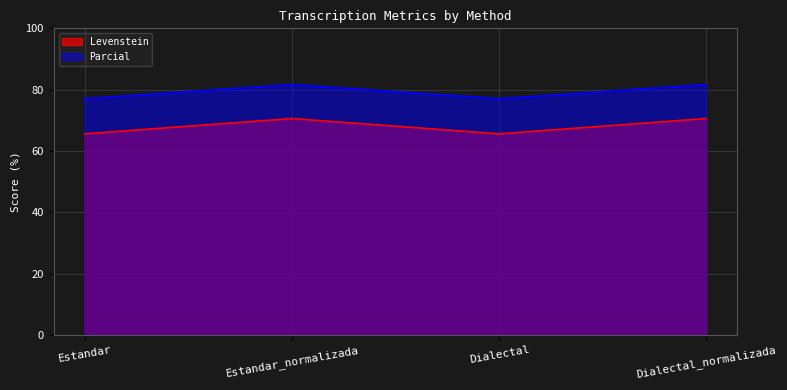

True or false: Parcial has a value of 102.1 at Dialectal.

False